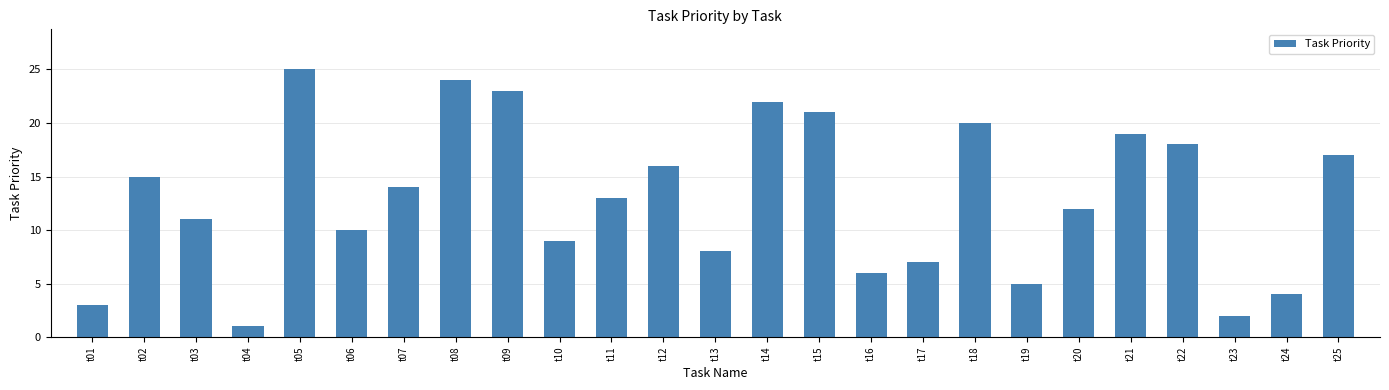

Rank the categories by value from lowest to highest.

t04, t23, t01, t24, t19, t16, t17, t13, t10, t06, t03, t20, t11, t07, t02, t12, t25, t22, t21, t18, t15, t14, t09, t08, t05